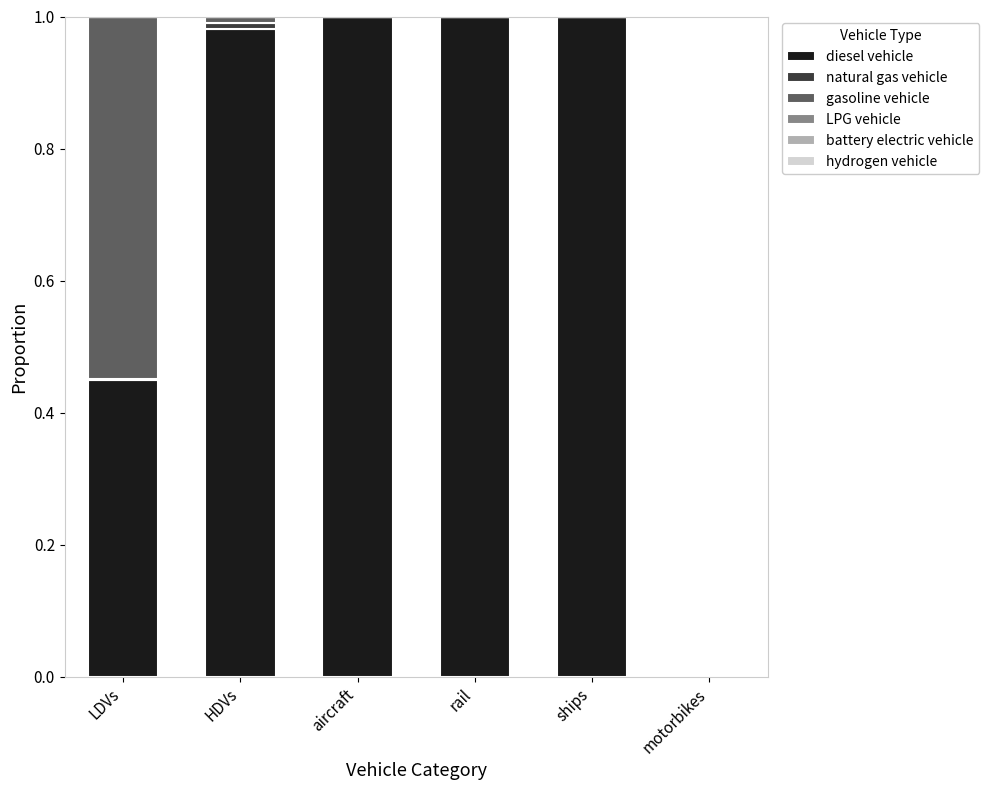

What is the sum of all diesel vehicle values?

4.4